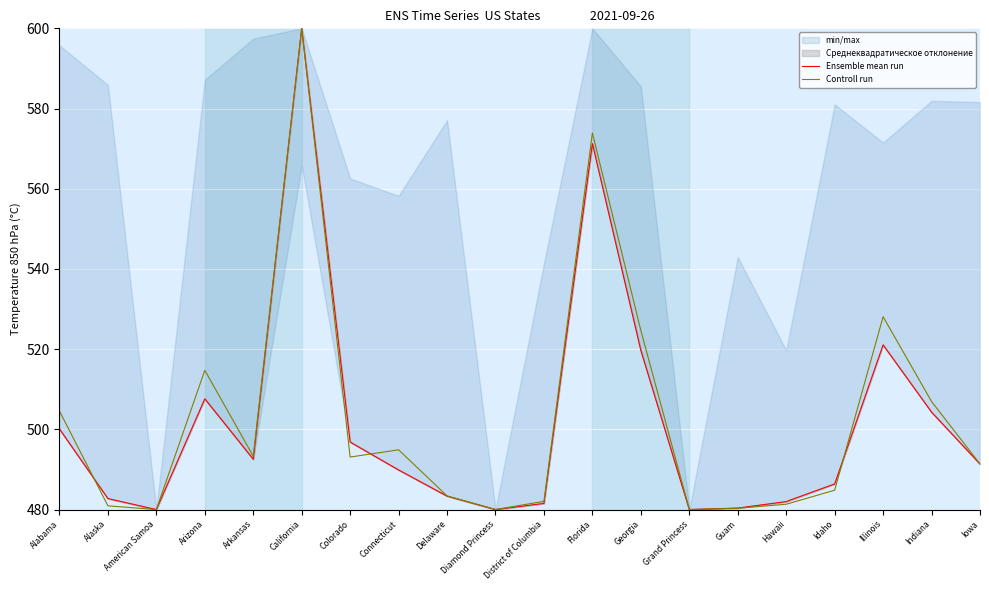

Reading left to right, transcribe all the data shown in this chart.

Ensemble mean run: Alabama=500.1	Alaska=482.7	American Samoa=480.0	Arizona=507.6	Arkansas=492.5	California=600.0	Colorado=496.8	Connecticut=489.9	Delaware=483.3	Diamond Princess=480.0	District of Columbia=481.5	Florida=571.3	Georgia=519.7	Grand Princess=480.0	Guam=480.4	Hawaii=482.0	Idaho=486.4	Illinois=521.1	Indiana=504.3	Iowa=491.4
Controll run: Alabama=504.6	Alaska=480.9	American Samoa=480.0	Arizona=514.7	Arkansas=493.3	California=600.0	Colorado=493.1	Connecticut=494.9	Delaware=483.4	Diamond Princess=480.0	District of Columbia=482.1	Florida=573.9	Georgia=524.7	Grand Princess=480.0	Guam=480.3	Hawaii=481.3	Idaho=484.8	Illinois=528.1	Indiana=506.9	Iowa=491.4